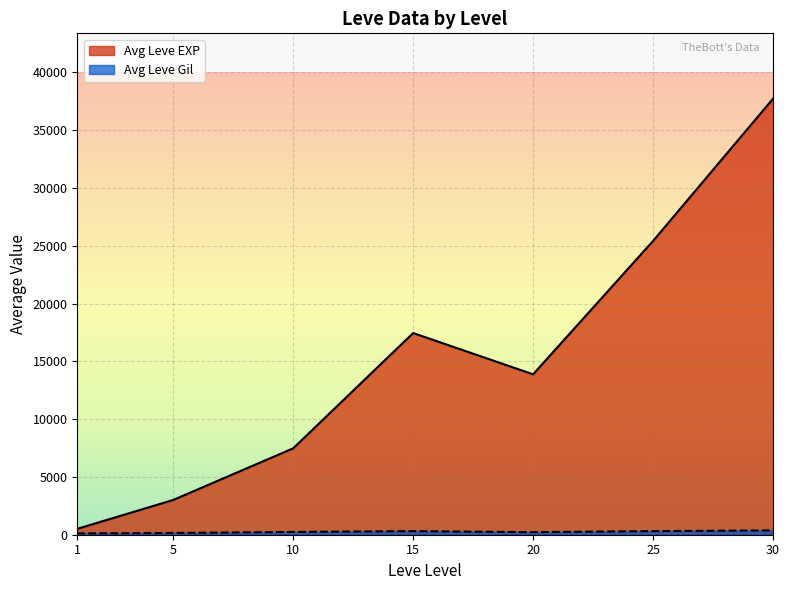

What is the maximum value shown in the chart?

37715.0